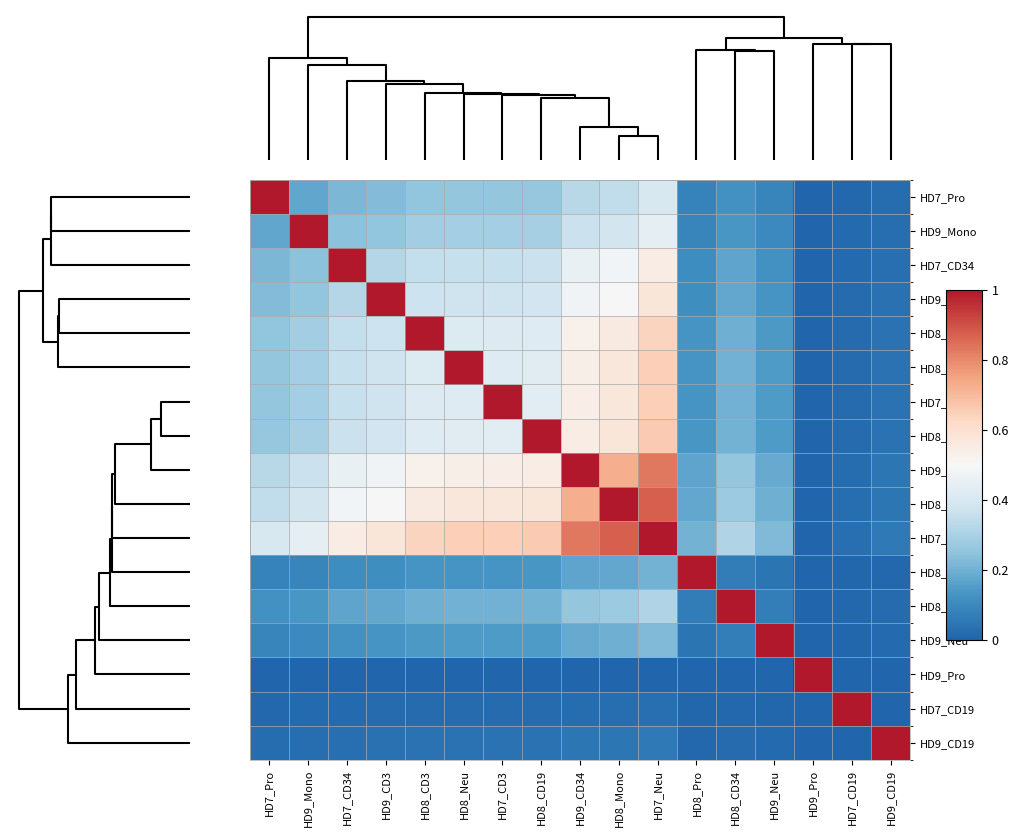

Which series has the largest total across all categories?

HD7_Neu